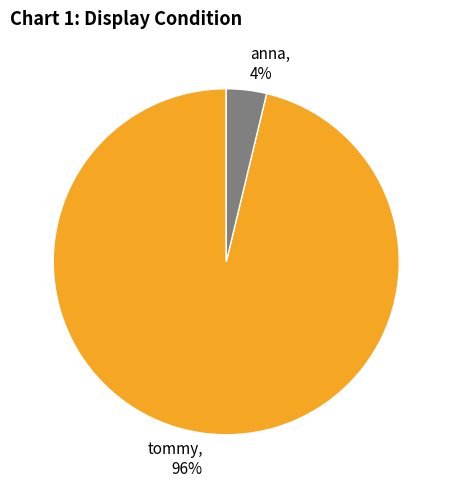

Which has a higher value, tommy or anna?

tommy